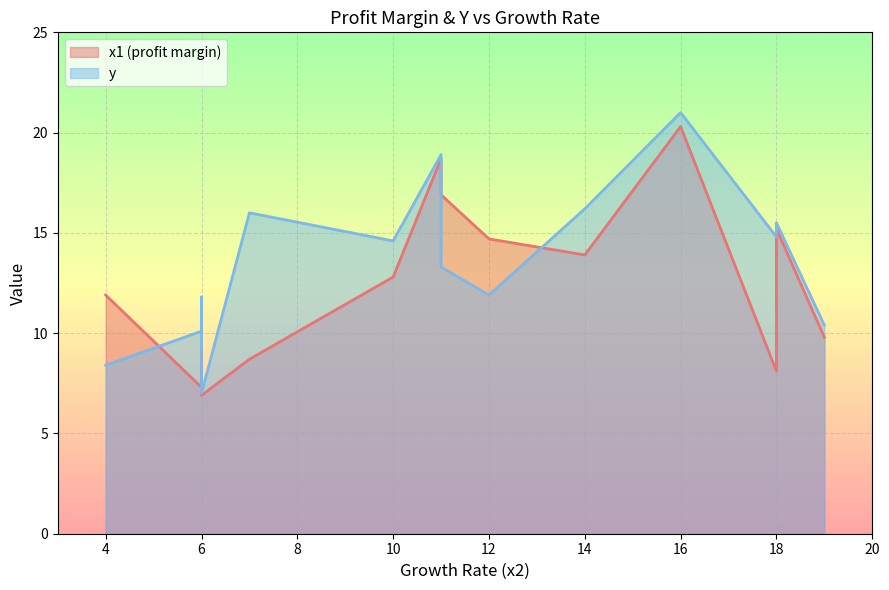

True or false: y has more than 2 points higher than both neighbors.

True